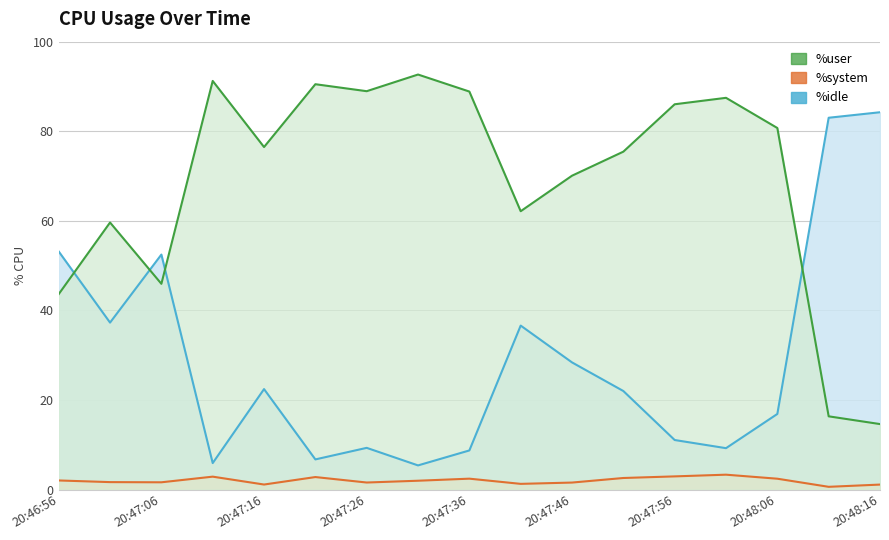

Between 20:47:01 and 20:48:16, which series saw the biggest shift?

%idle